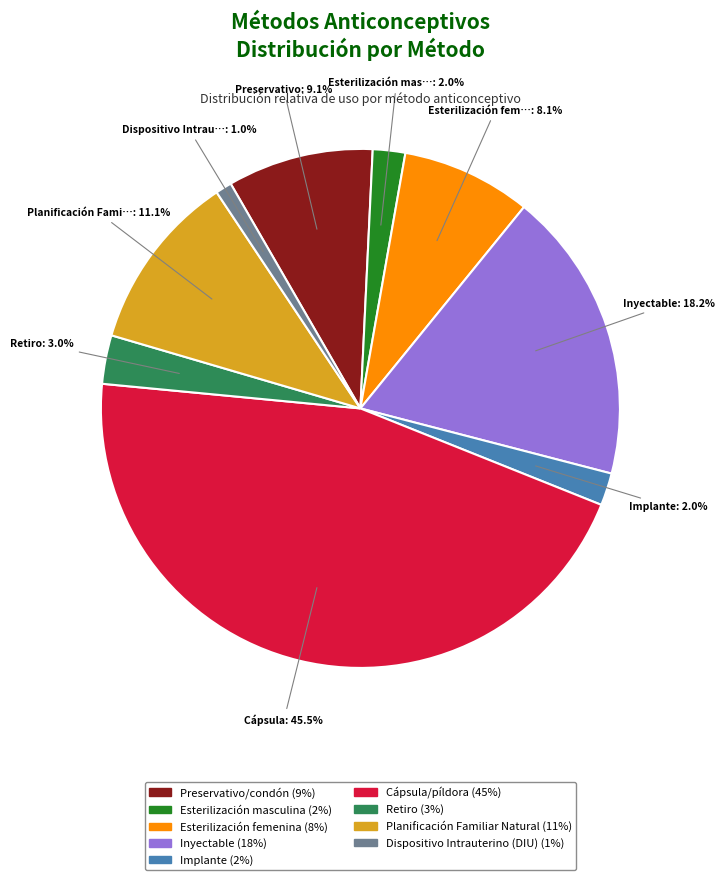

Does any single category account for the majority?

No